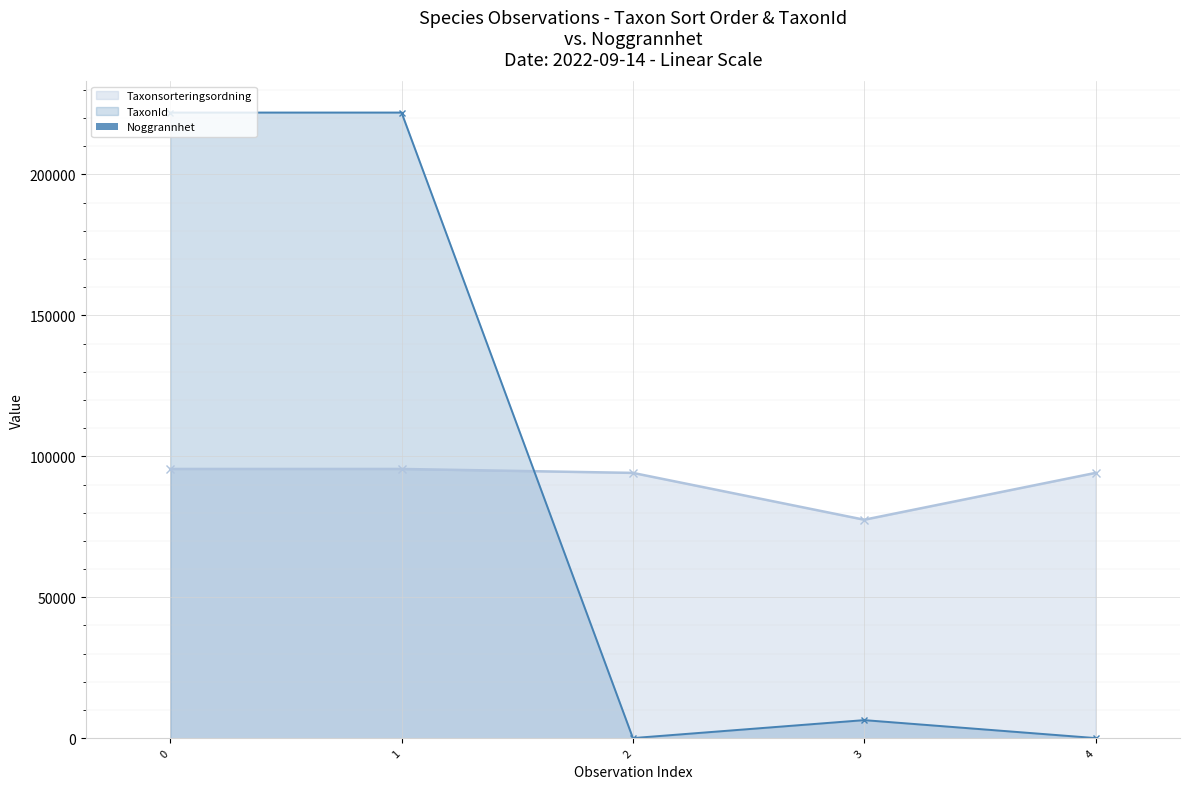

What is the lowest value of the Taxonsorteringsordning series?

77506